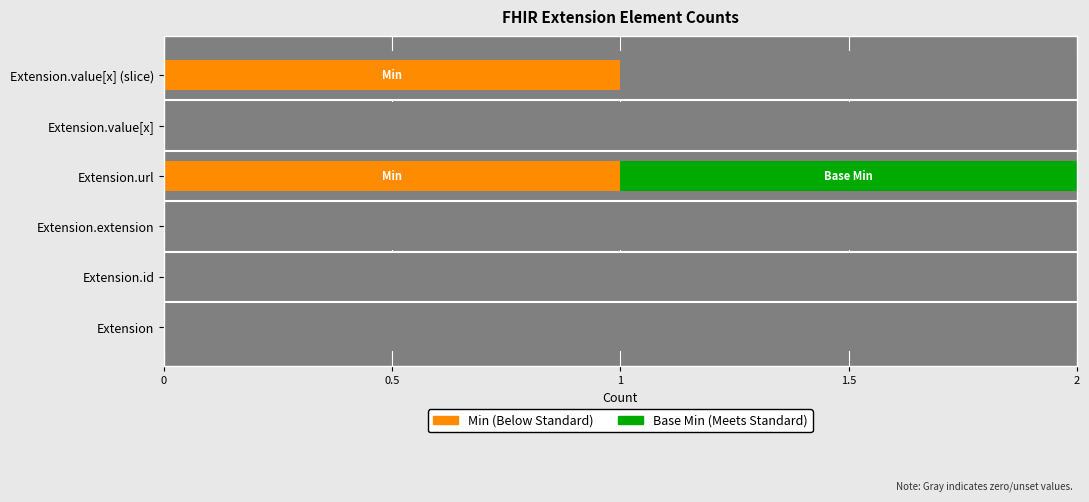

What is the value of the Base Min bar at the 4th from the left?

1